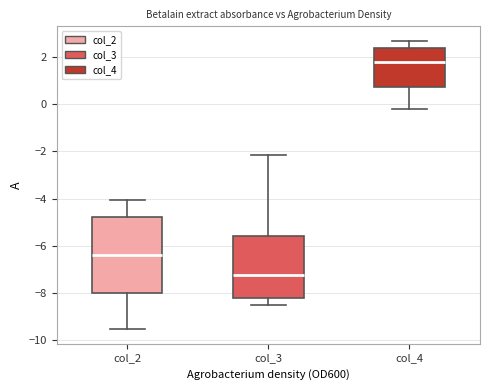

Comparing the boxes themselves (not the whiskers), which one is the tallest?

col_2